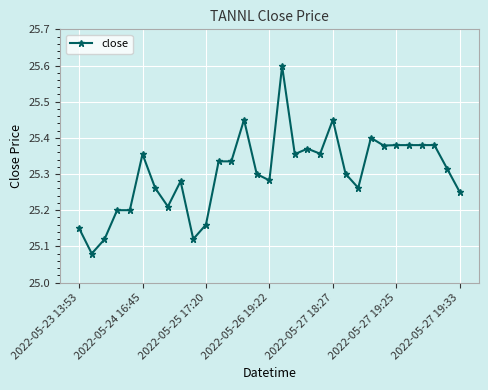

What is the greatest value displayed?

25.6